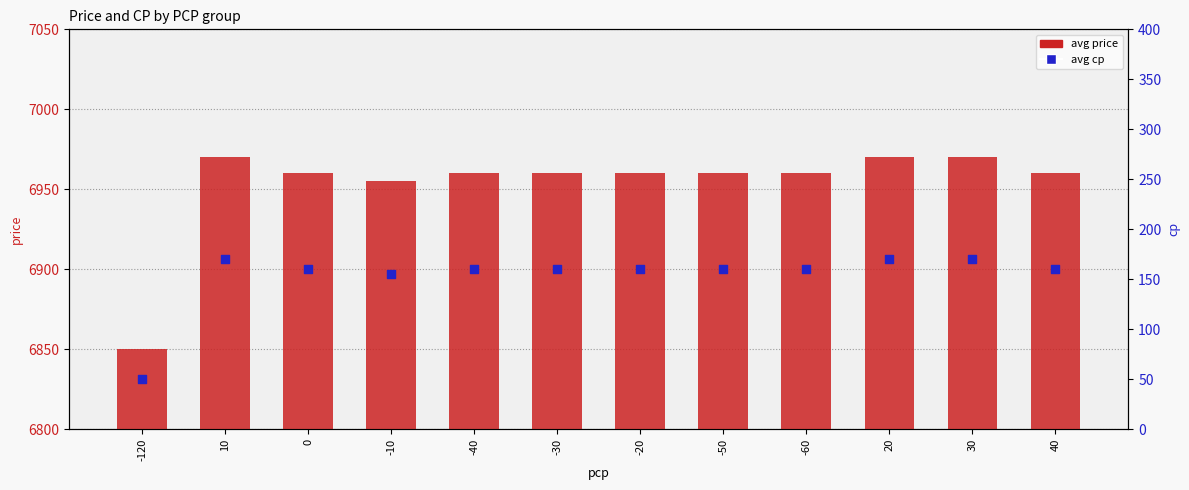

What is the total value across all series at -50?

7120